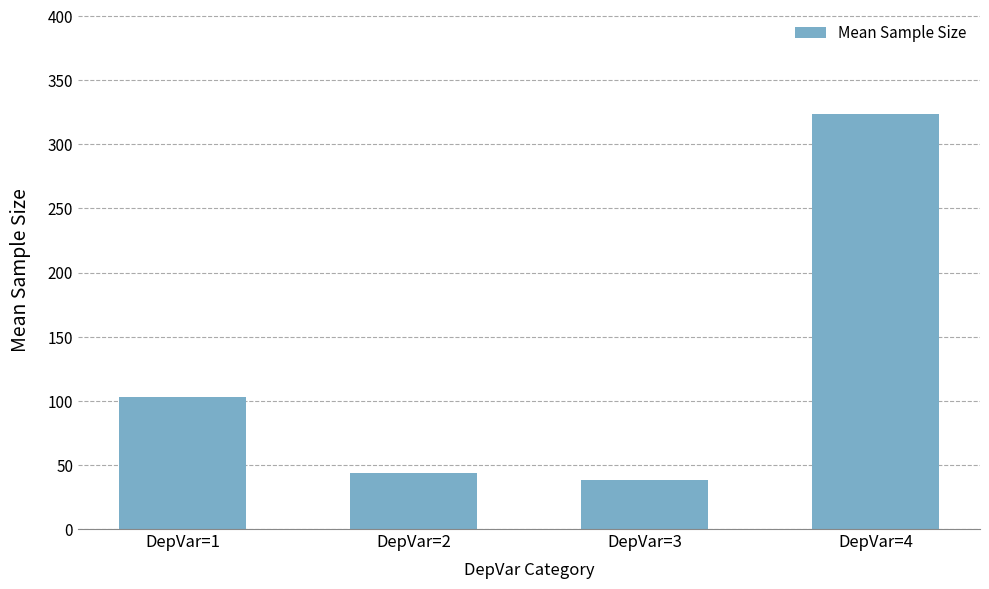

List the labels in order of value, smallest first.

DepVar=3, DepVar=2, DepVar=1, DepVar=4